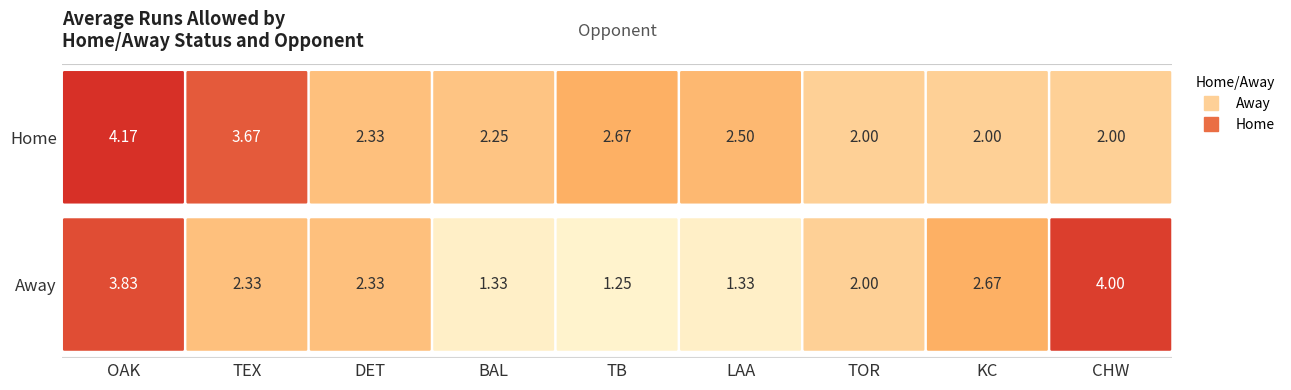

At how many categories does at least one series exceed 4?

1